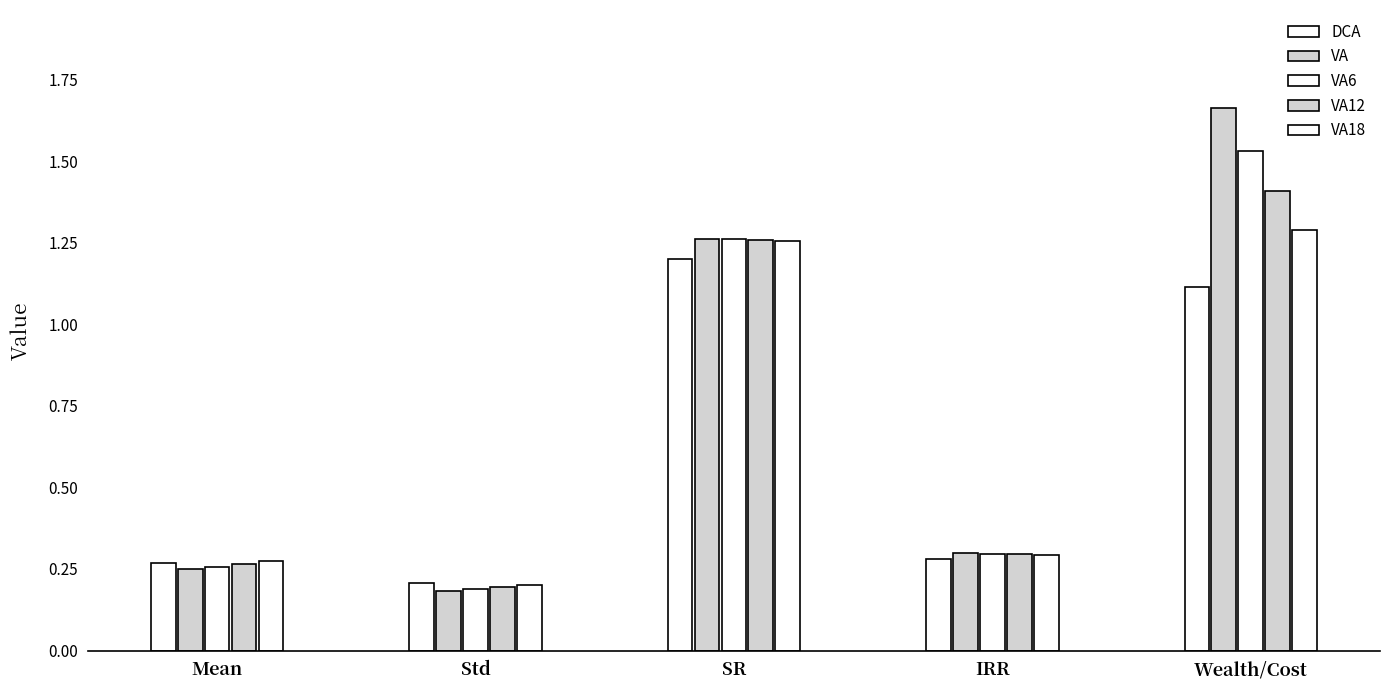

How many bars are there in each group?

5